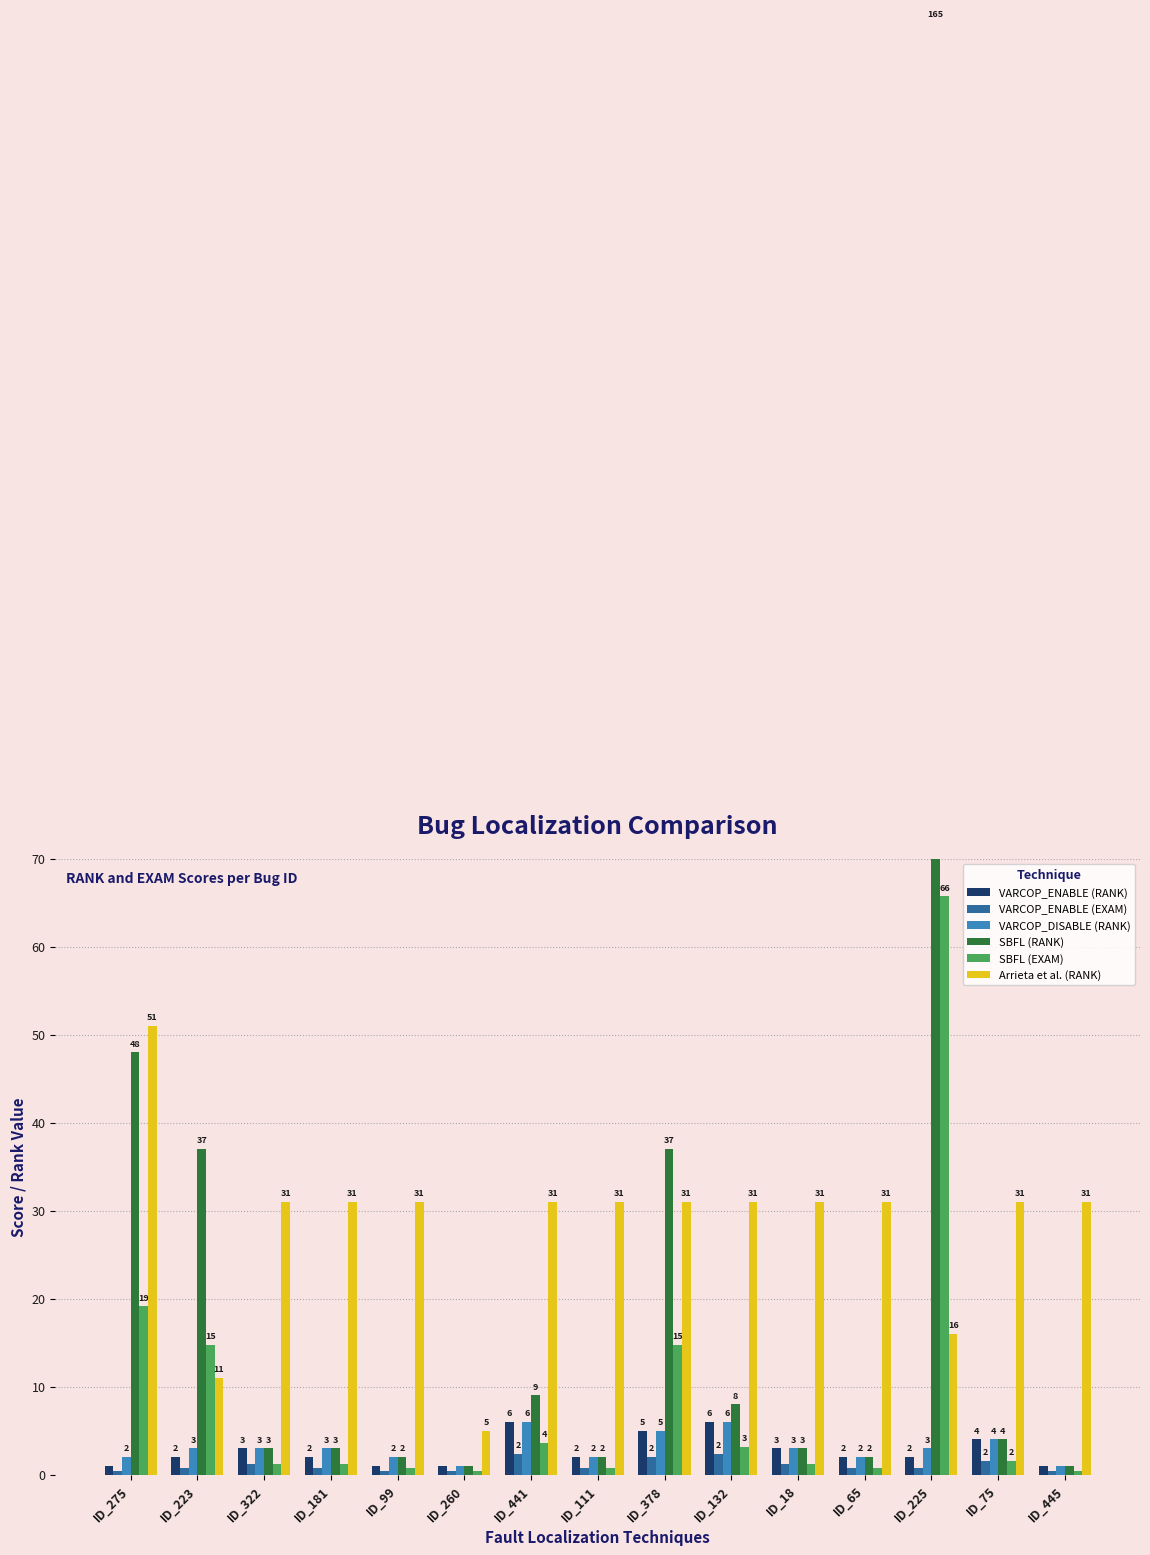

What is the label of the 12th bar from the left?

ID_65